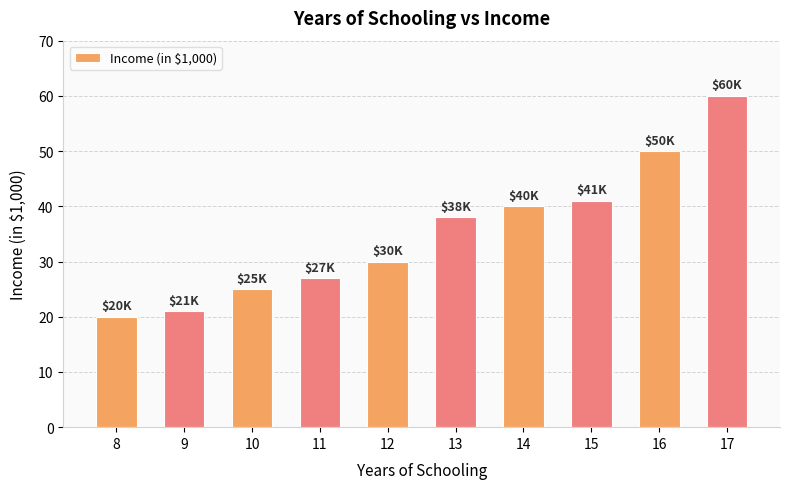

Does the chart contain any negative values?

No